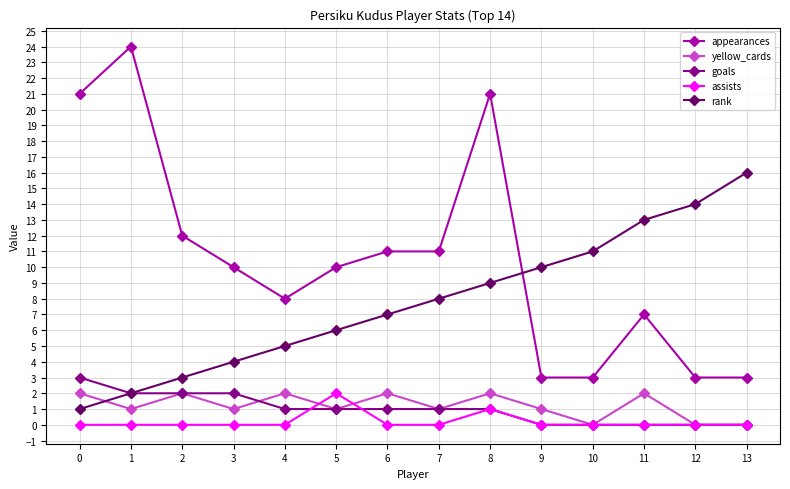

How many lines are shown in the chart?

5